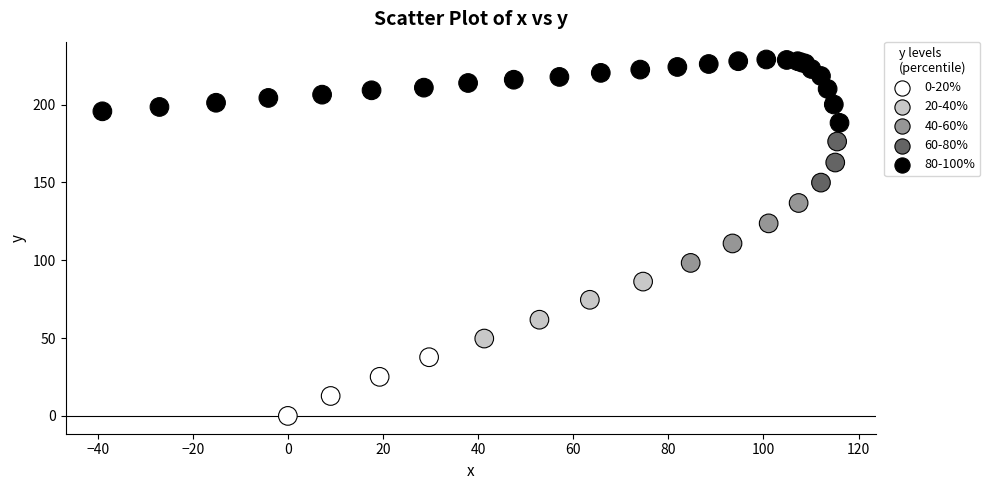

What Y value in the scatter plot is closest to 114?

110.8